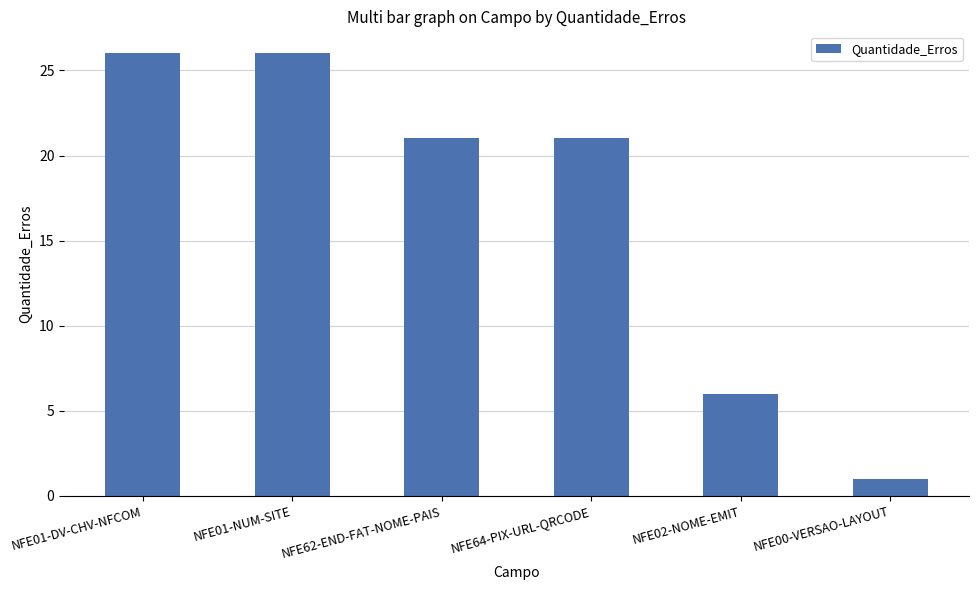

Reading left to right, what are all the values shown in this chart?

26	26	21	21	6	1